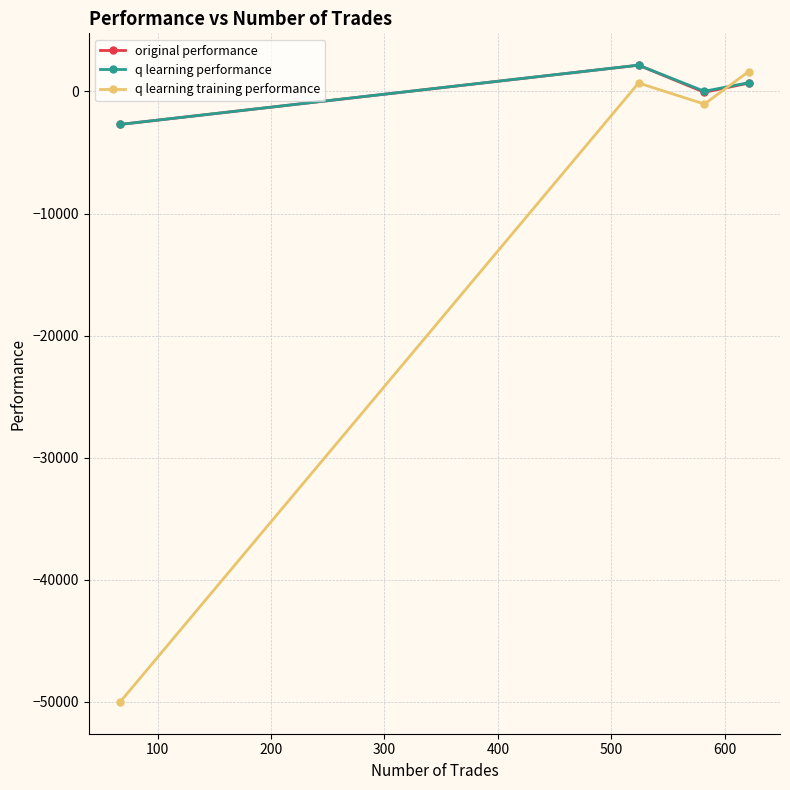

In q learning training performance, how many points are higher than both neighbors (excluding endpoints)?

1